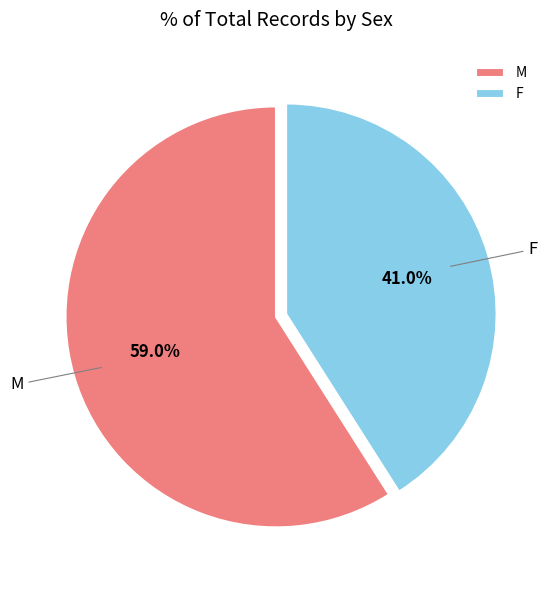

How many slices are in this pie chart?

2